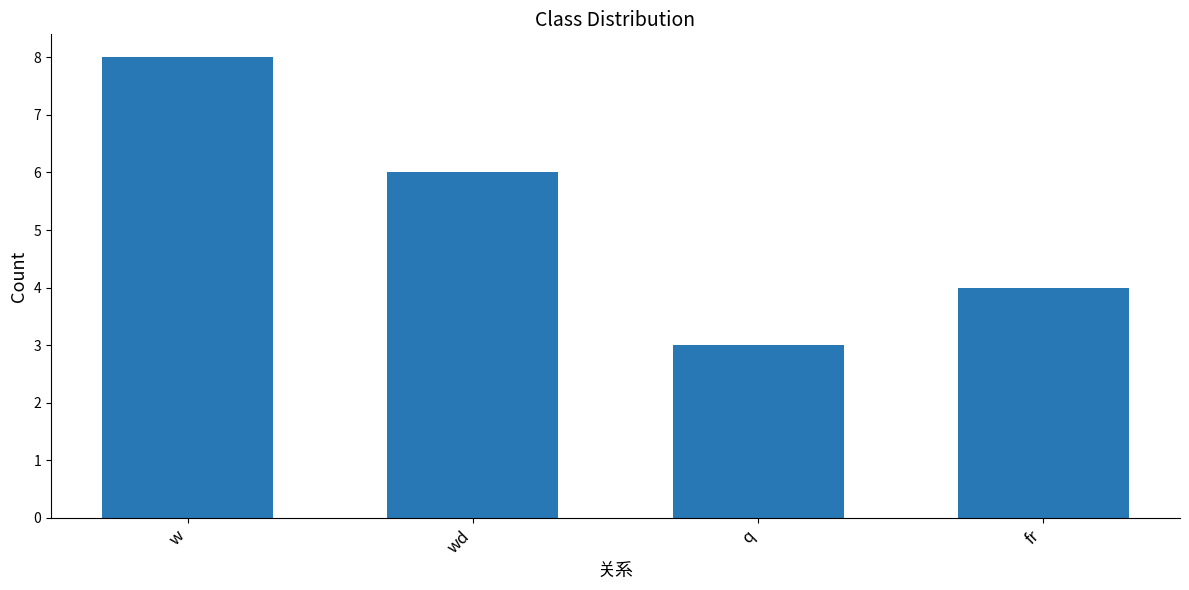

Count the number of categories in the chart.

4